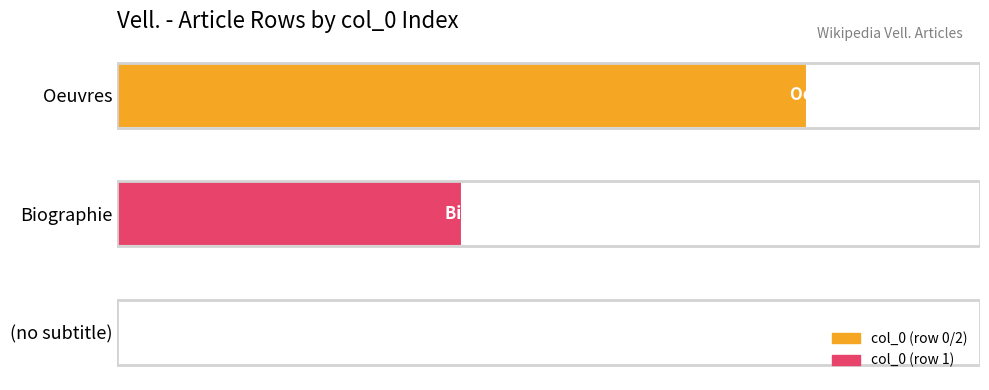

What is the sum of all values?

3